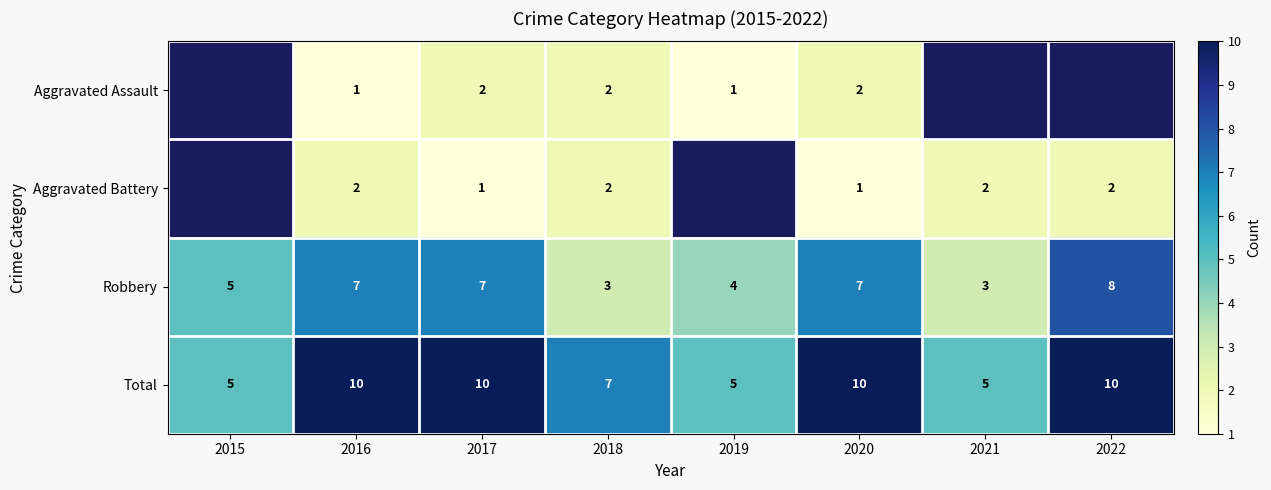

How many Total values are between 5 and 10?

8